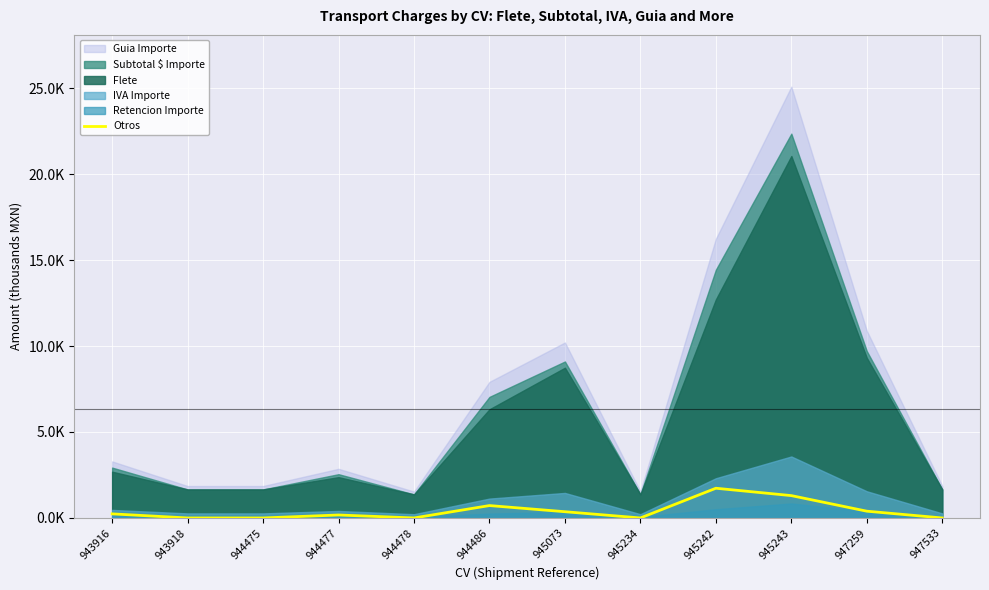

Between 947259 and 944486, which is larger?

944486